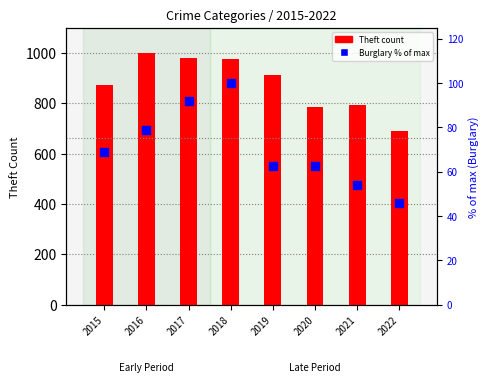

Which series has the largest Y range (max minus min)?

Theft